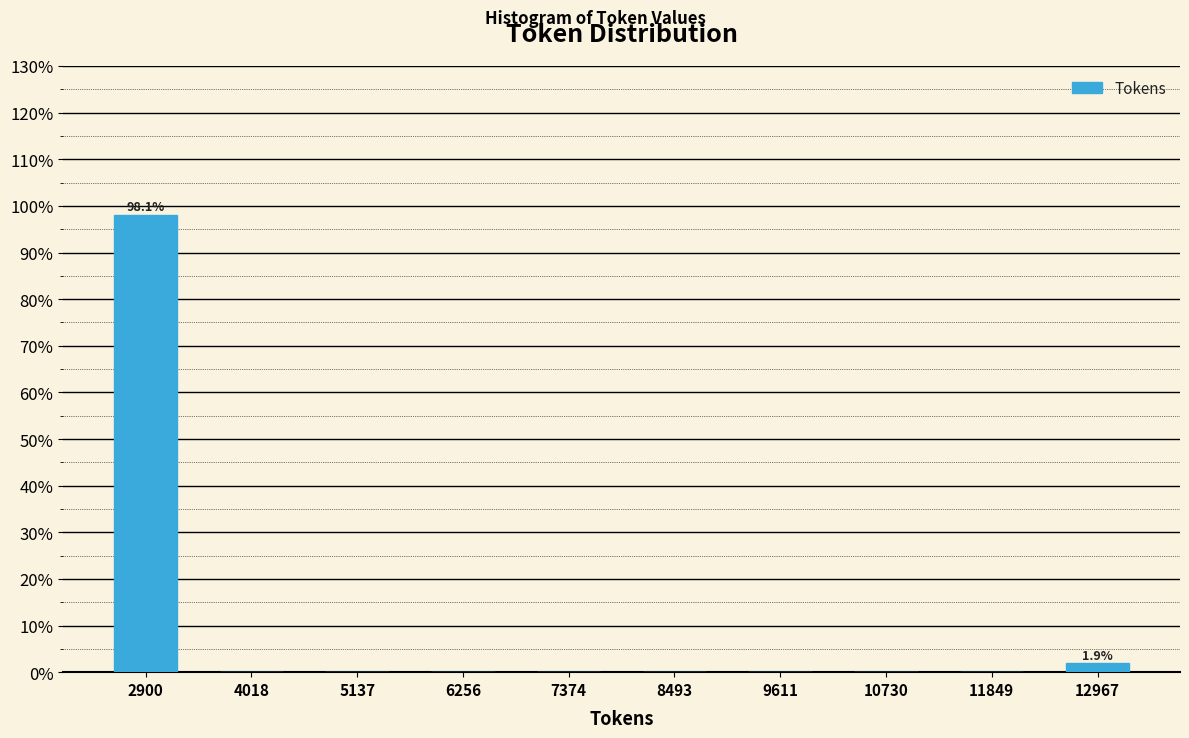

Which range on the x-axis has the tallest bar?

2400 to 3400